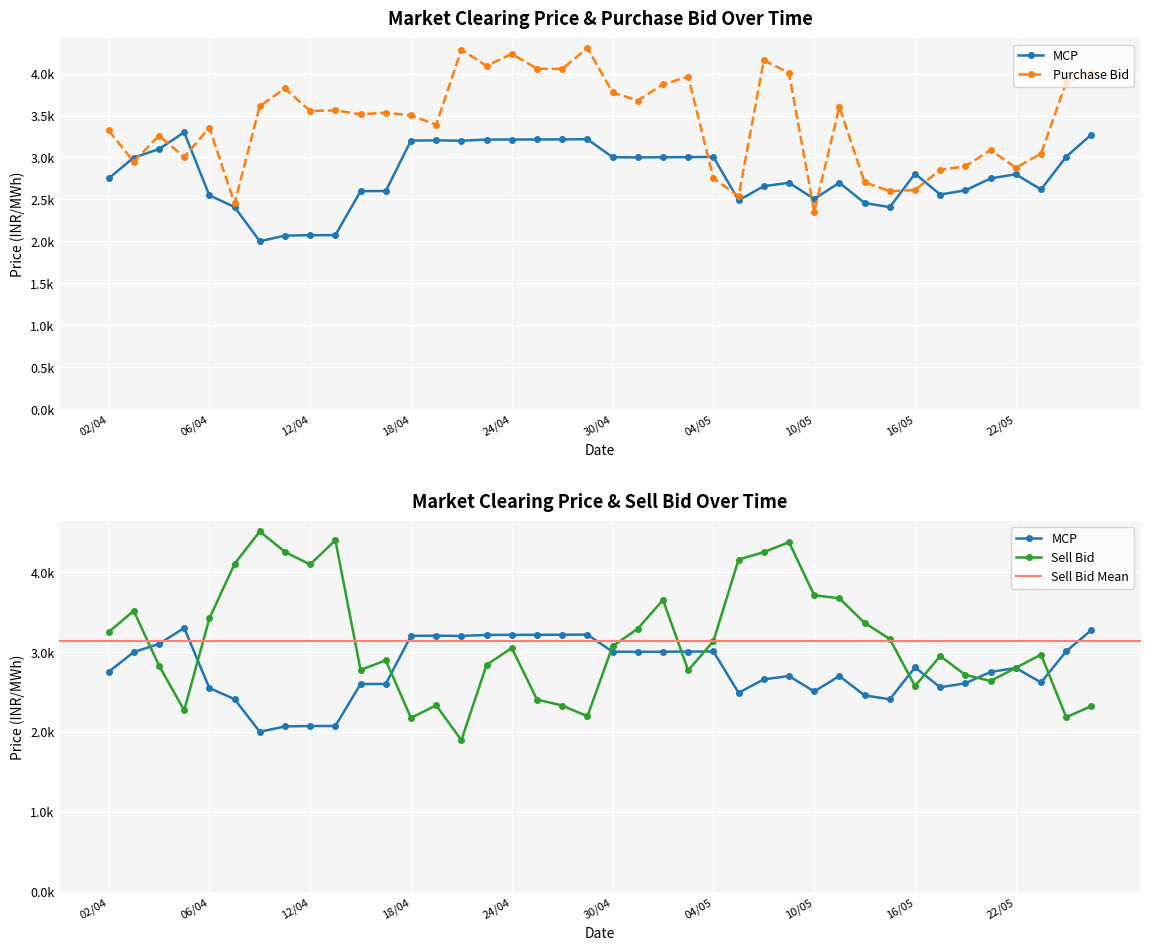

What is the difference between the highest and lowest values at 16/05?

233.4